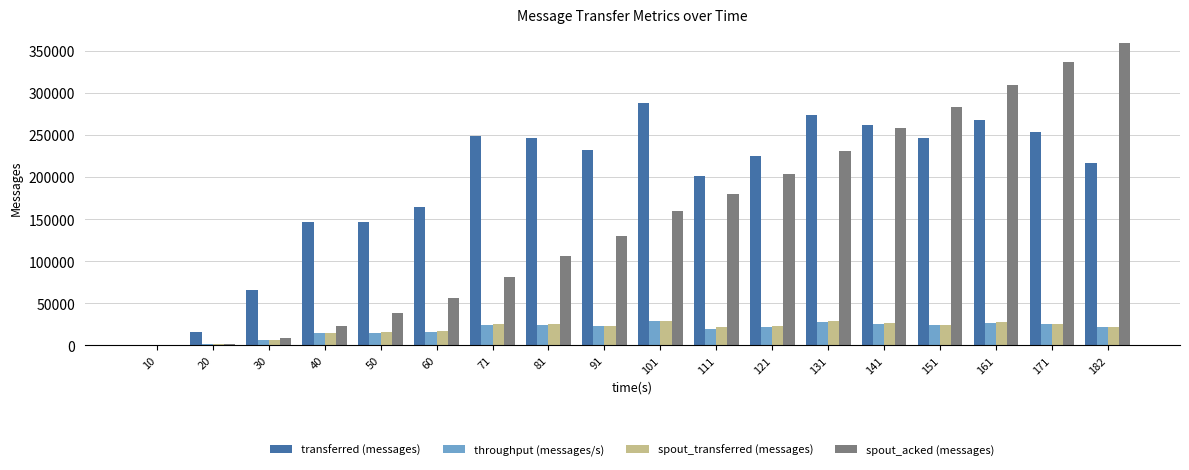

Between 81 and 131, which series saw the biggest shift?

spout_acked (messages)